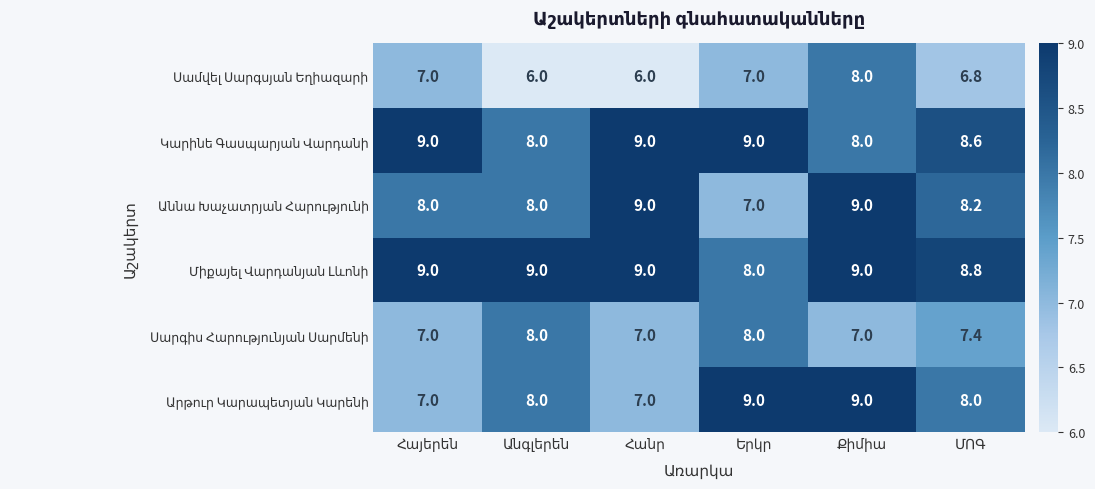

What is the maximum value shown in the chart?

9.0